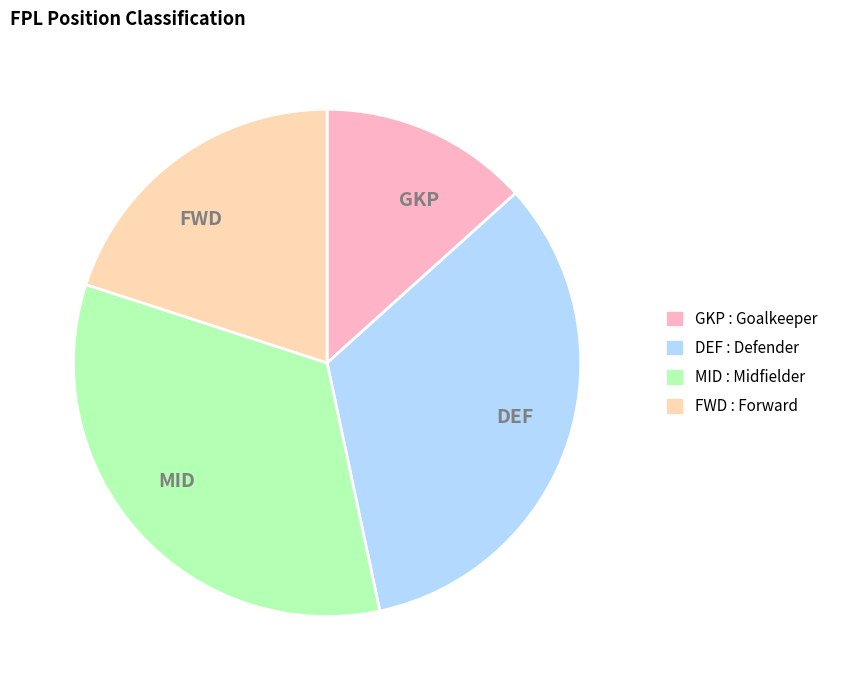

Does any single category account for the majority?

No